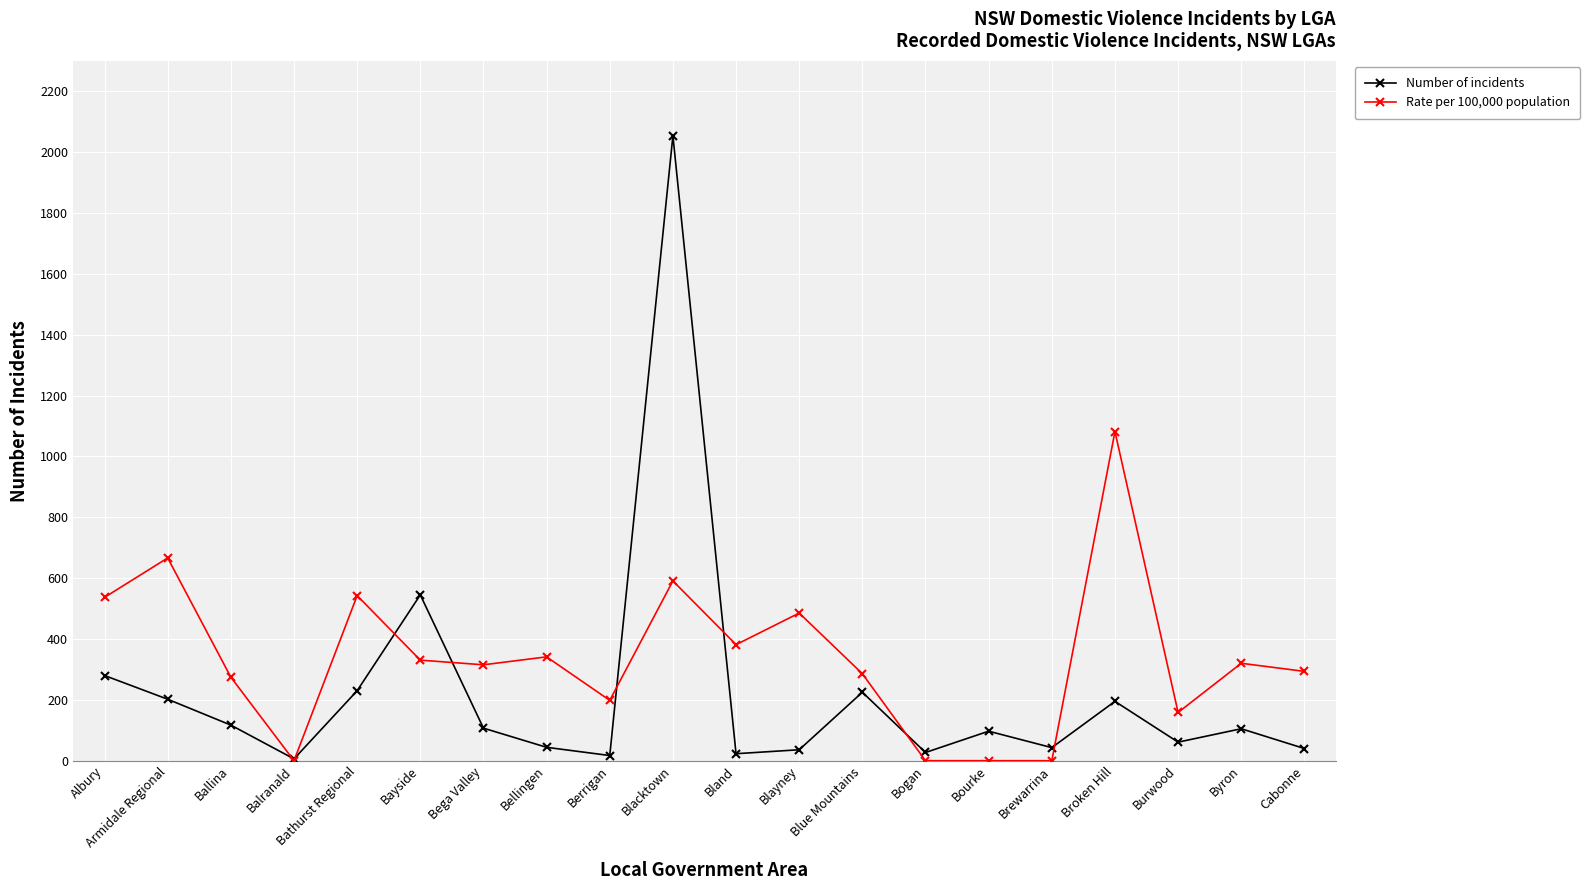

How many data points in Rate per 100,000 population are above 320?

10